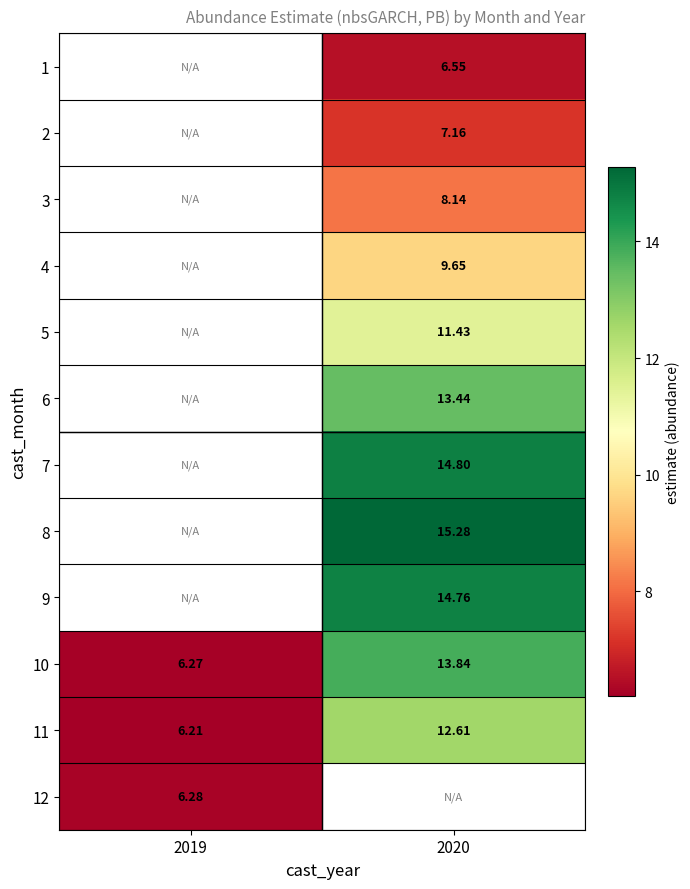

The value of 11 at 2020 is 12.6. True or false?

True